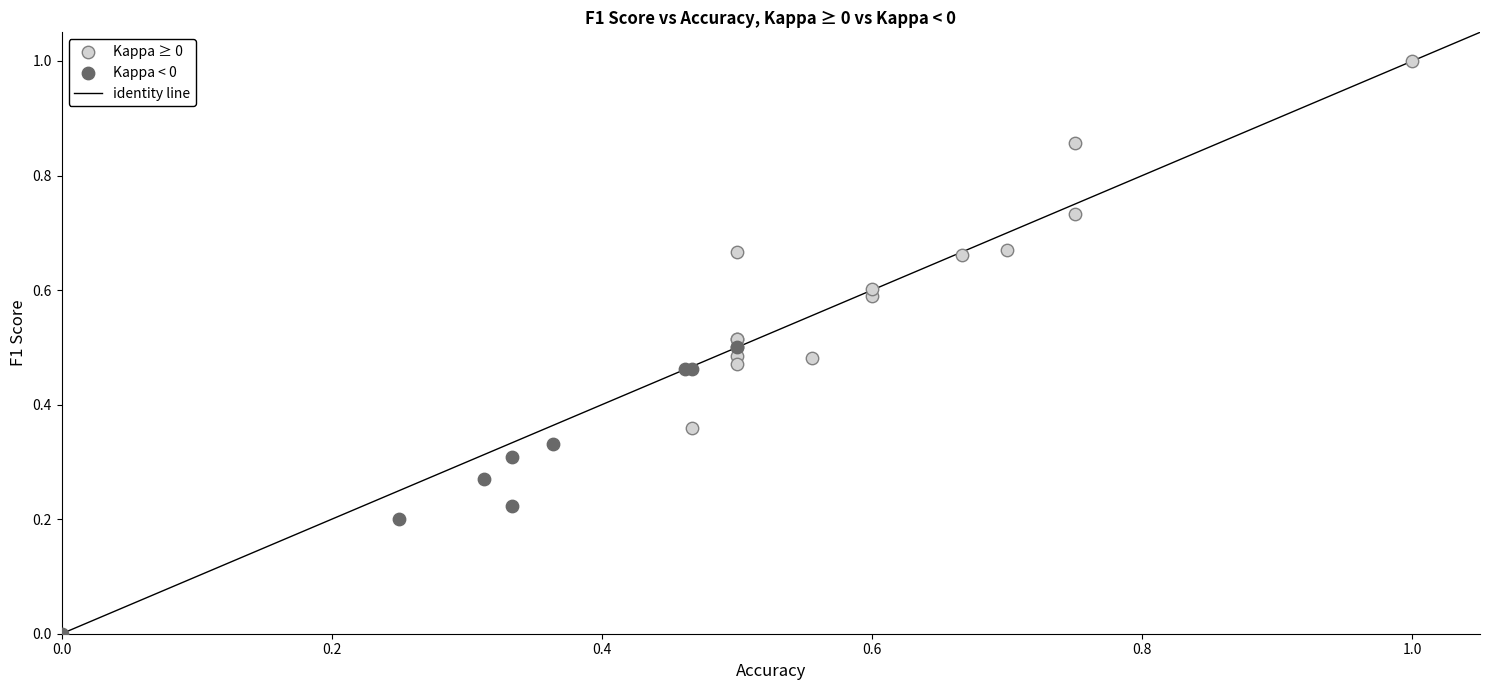

Which series contains the highest Y value?

Kappa ≥ 0